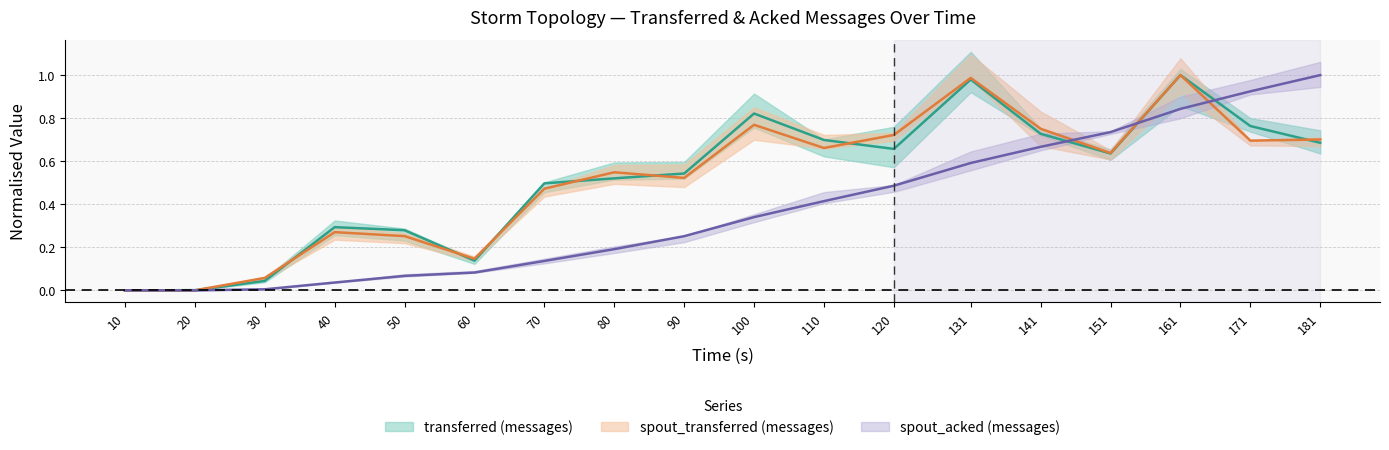

True or false: spout_acked (messages) and spout_transferred (messages) cross at least once.

True